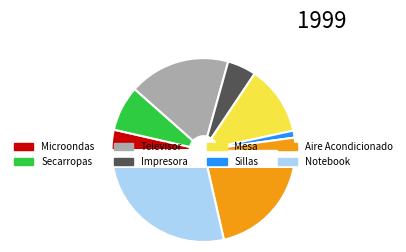

Is there a majority slice in this chart?

No